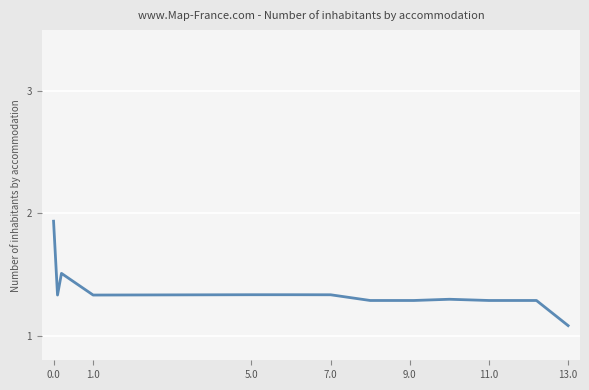

What is the smallest value displayed?

1.1